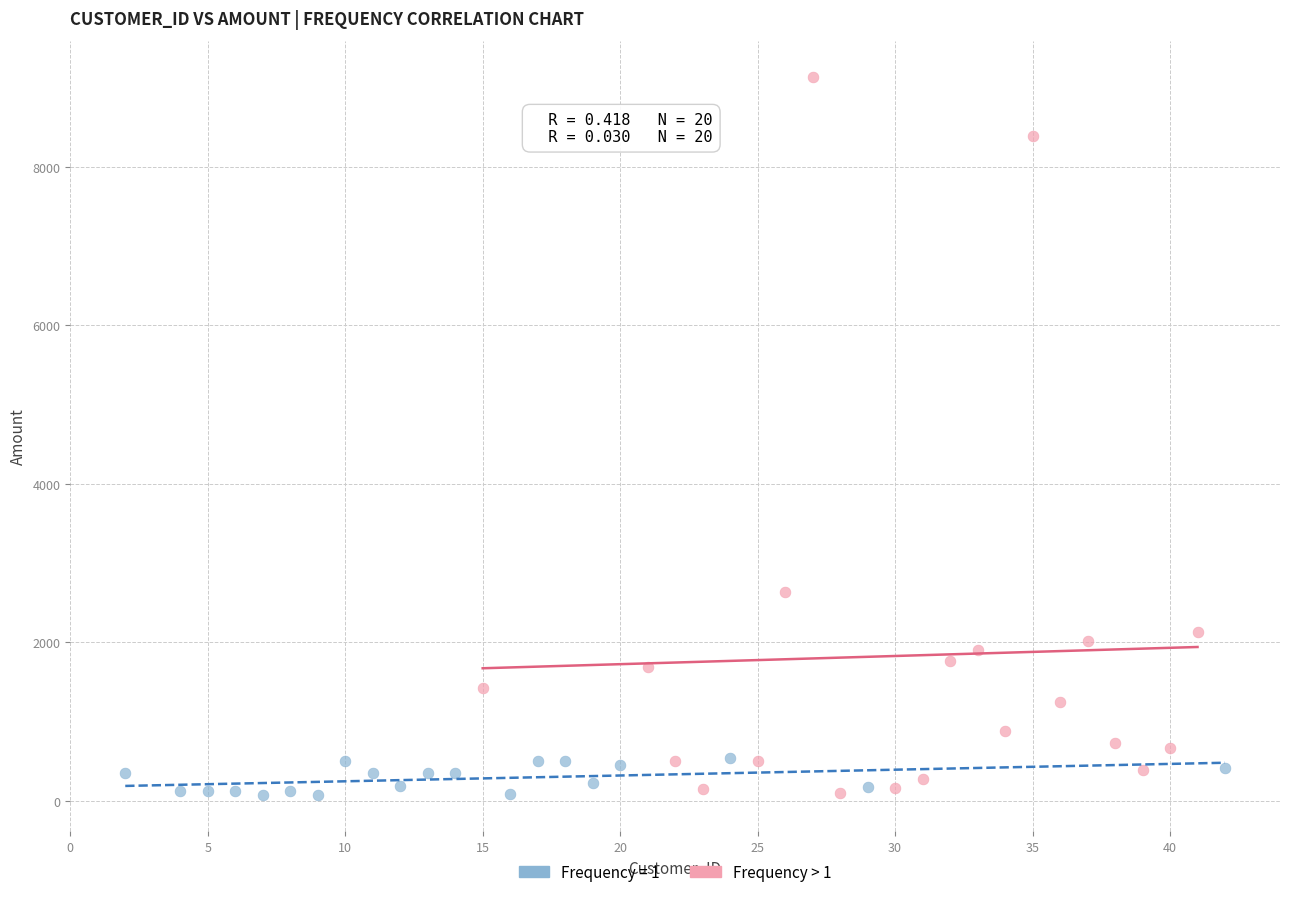

Which series has the widest spread of Y values?

Frequency > 1